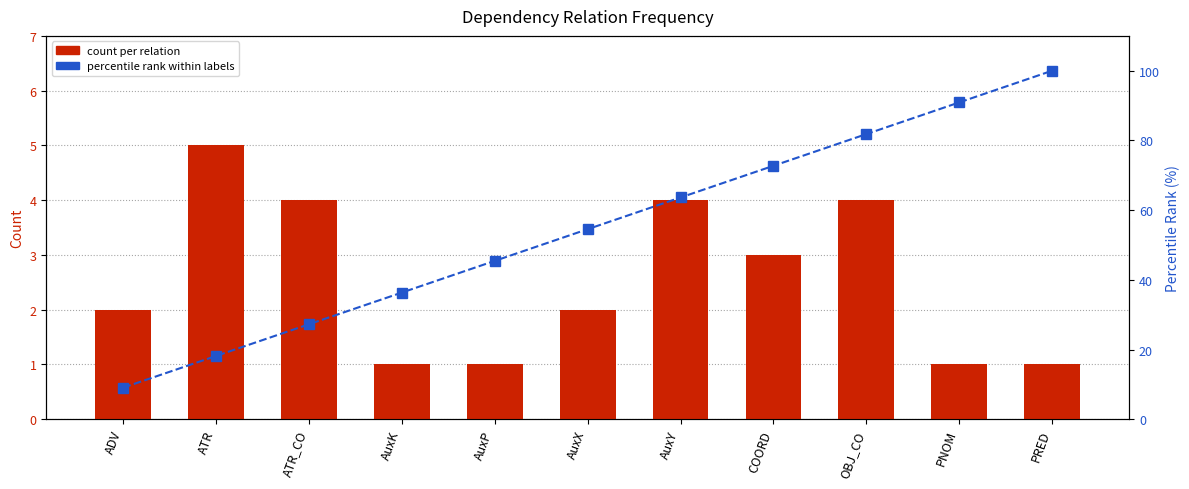

What is the total value across all series at PRED?

101.0